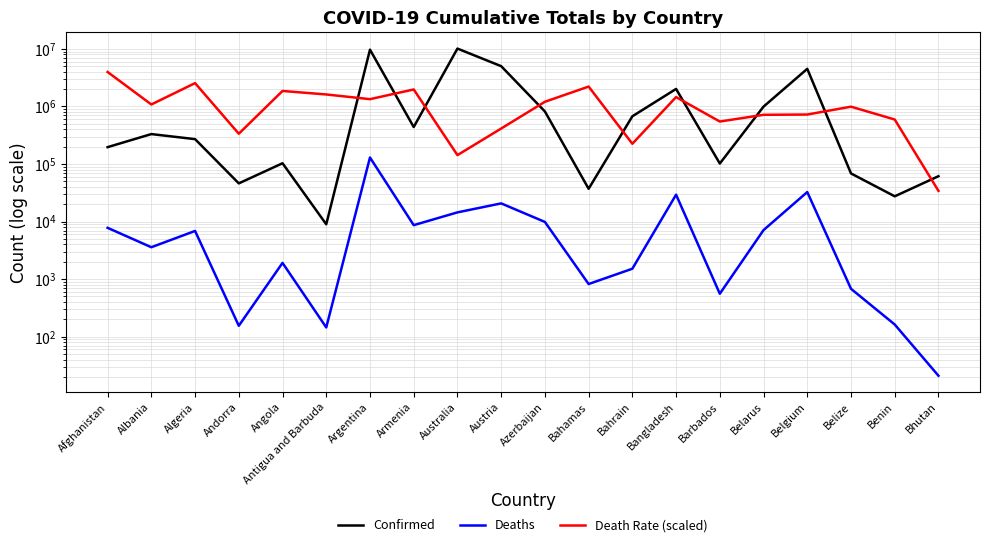

How many categories are shown in the chart?

20